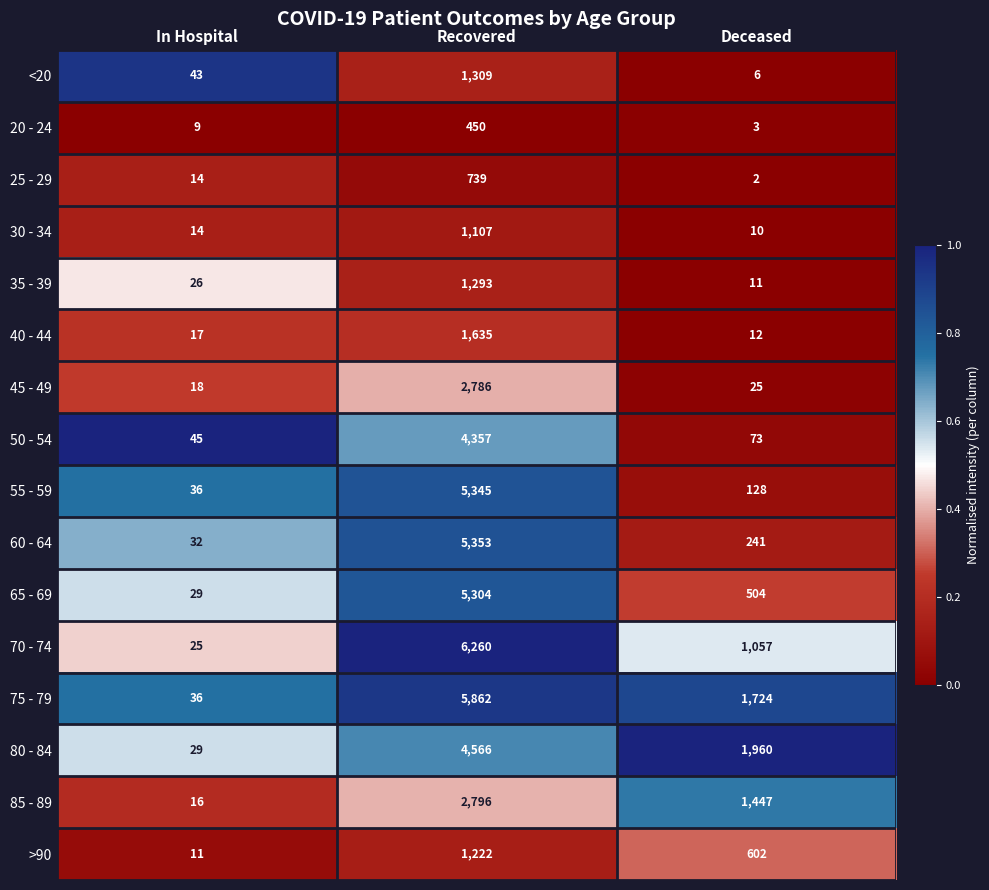

At which label does 65 - 69 reach its minimum?

In Hospital